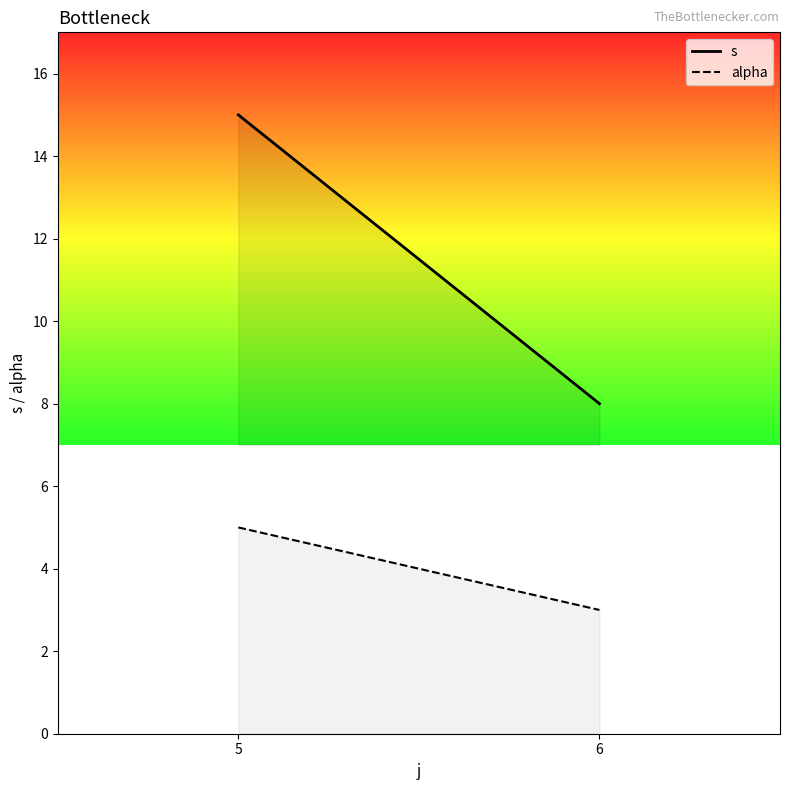

What is the value of the alpha point at the 1st from the left?

5